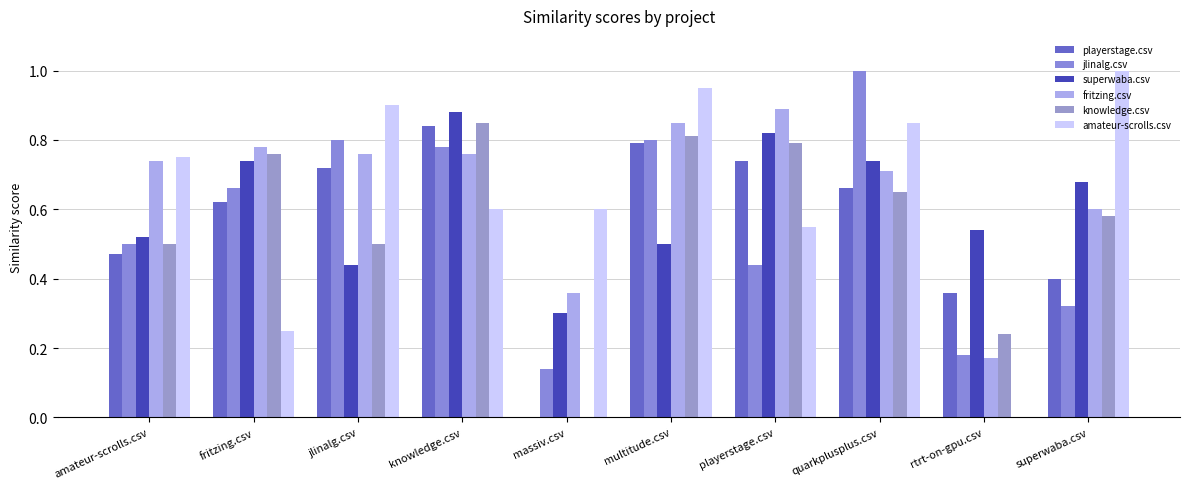

Are the bars horizontal?

No